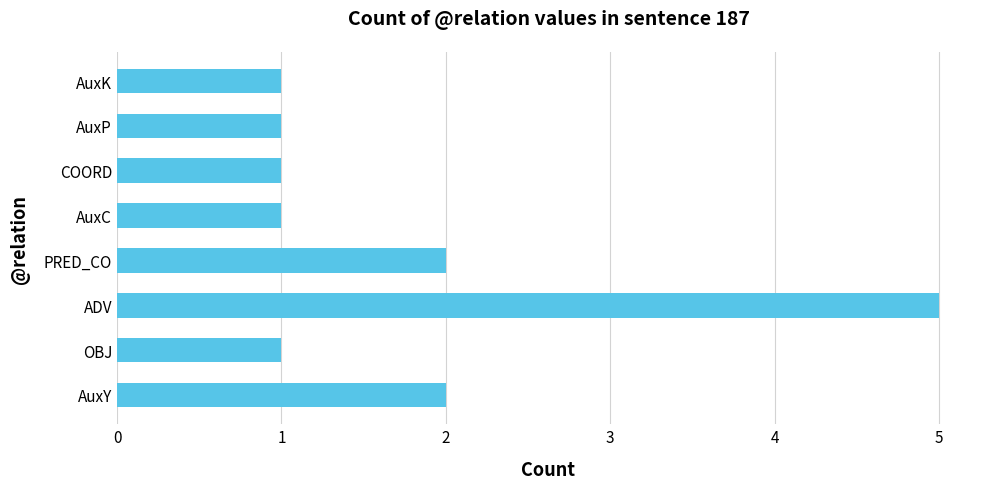

What is the sum of all values?

14